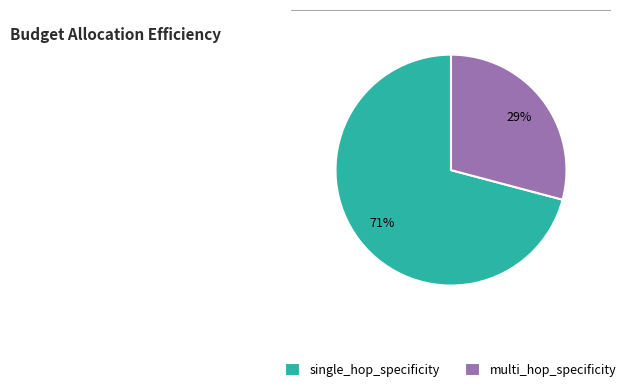

Do single_hop_specificity and multi_hop_specificity together represent more than half of the pie?

Yes